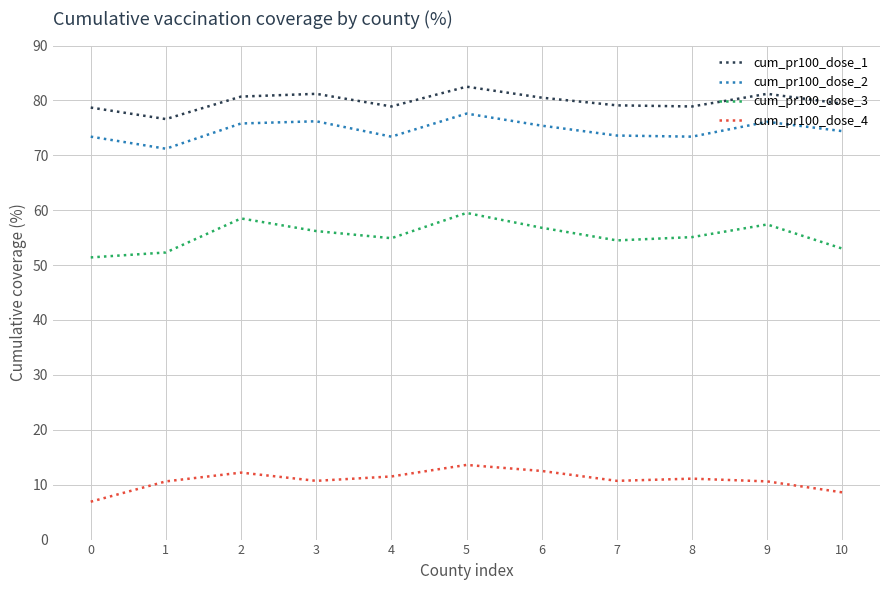

What are all the series names shown in the legend?

cum_pr100_dose_1, cum_pr100_dose_2, cum_pr100_dose_3, cum_pr100_dose_4